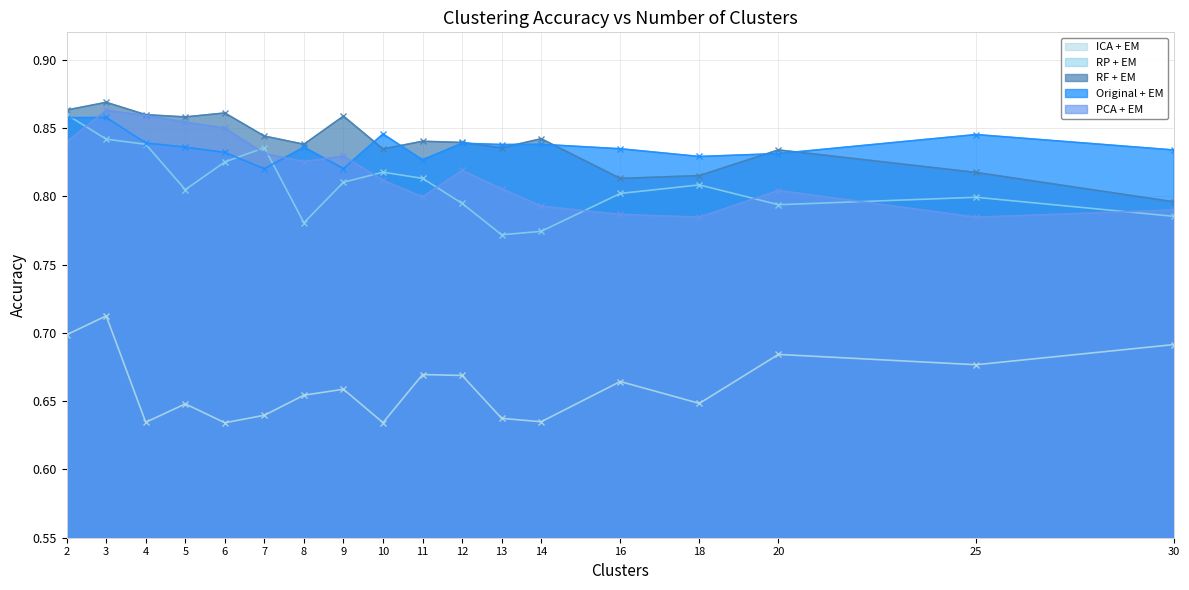

At how many categories does at least one series exceed 0?

18